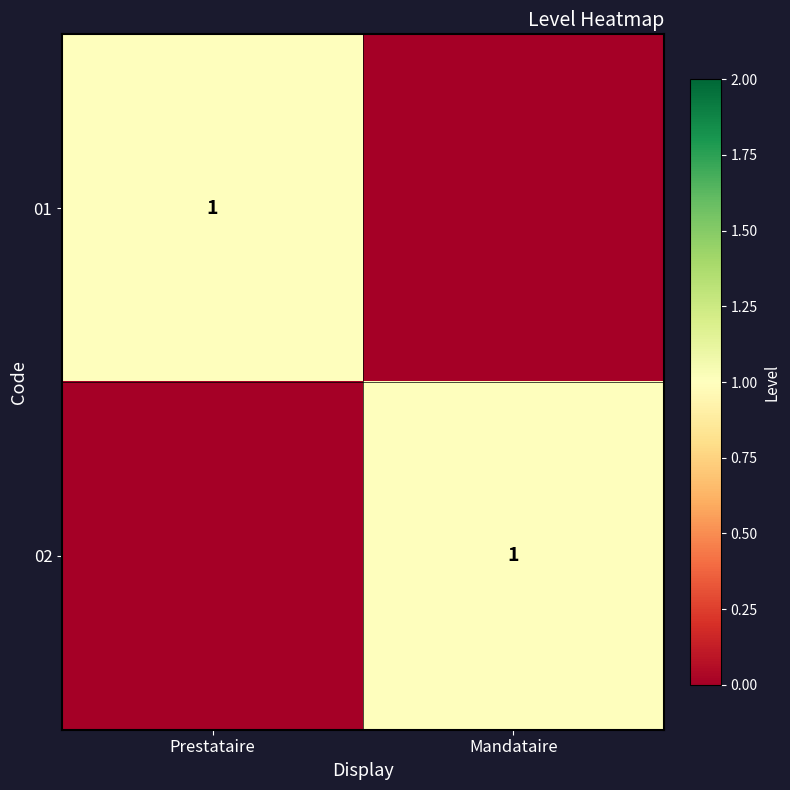

The value of 02 at Mandataire is 0. True or false?

False